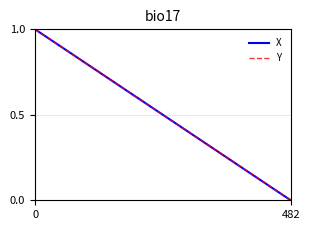

Does the chart have visible grid lines?

Yes